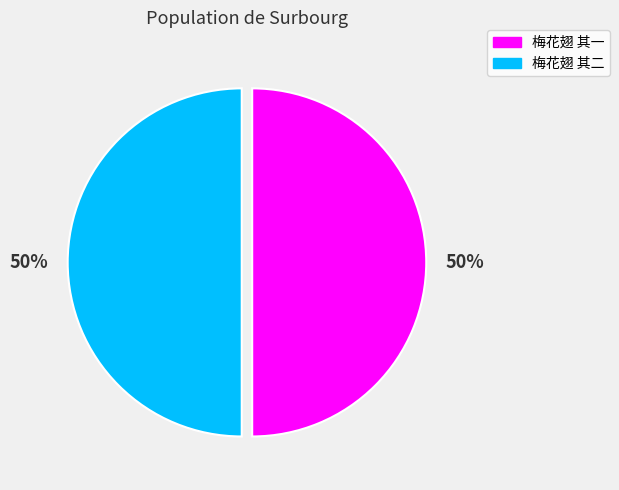

How many slices are in this pie chart?

2